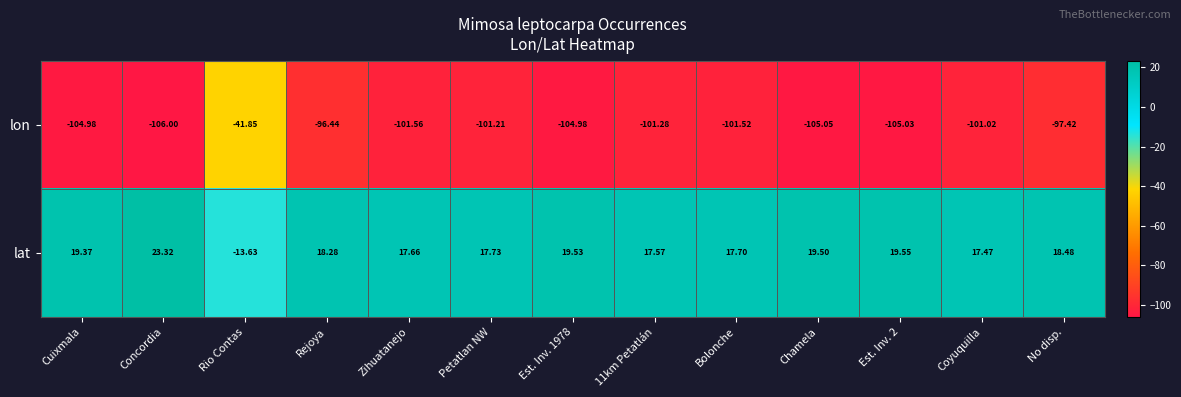

Which series has the largest total across all categories?

lat